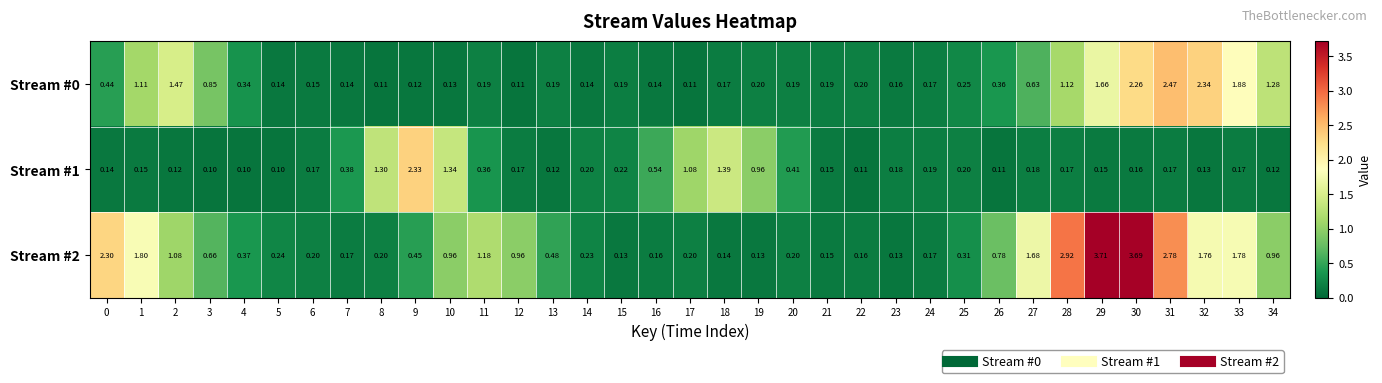

Is the value of Stream #2 at 16 greater than the value of Stream #1 at 24?

No